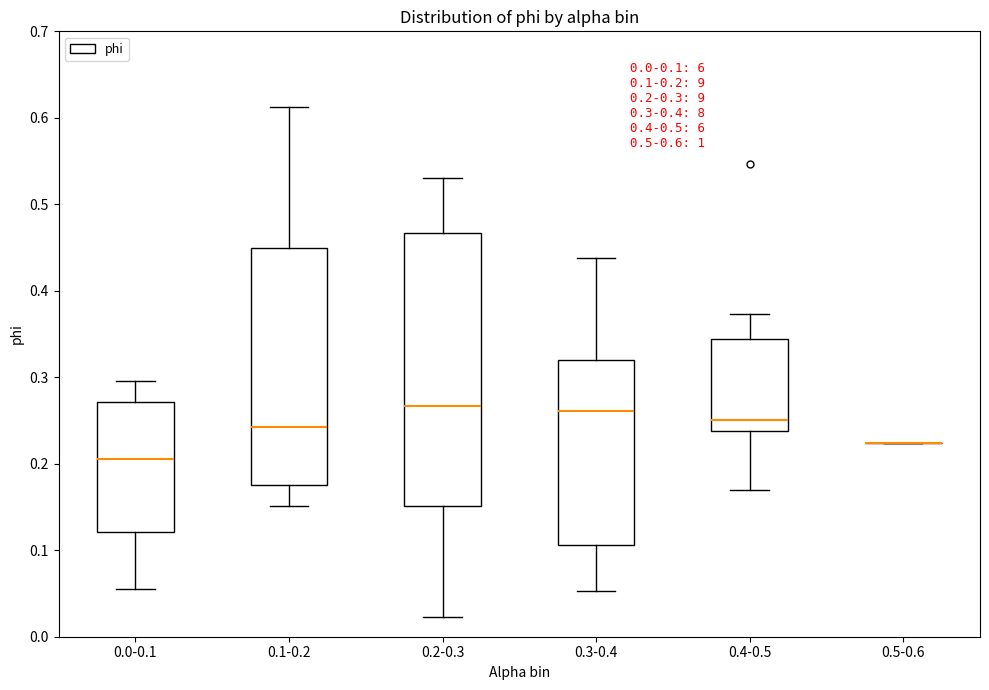

Comparing the boxes themselves (not the whiskers), which one is the tallest?

0.2-0.3